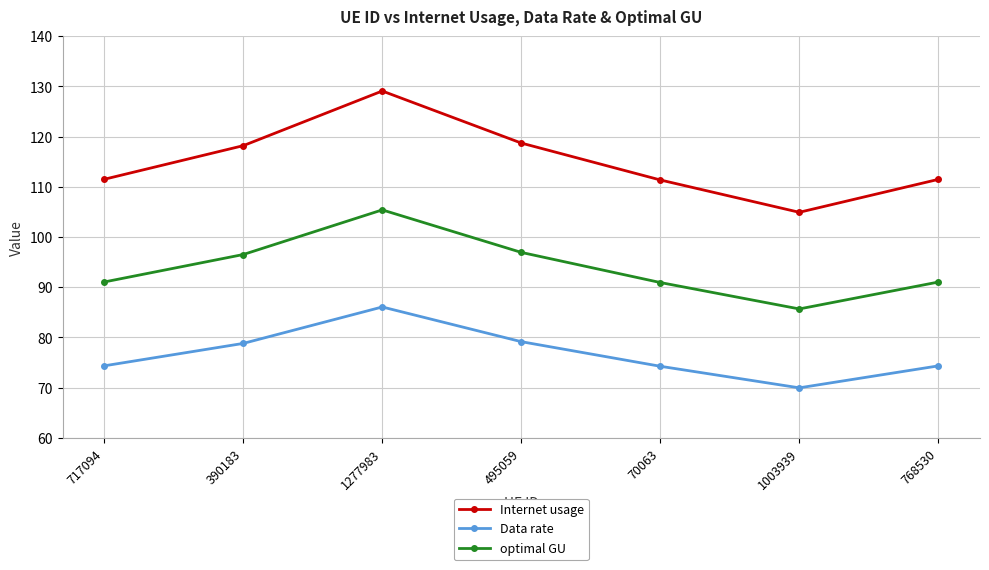

Which category has the lowest value across all series?

1003939